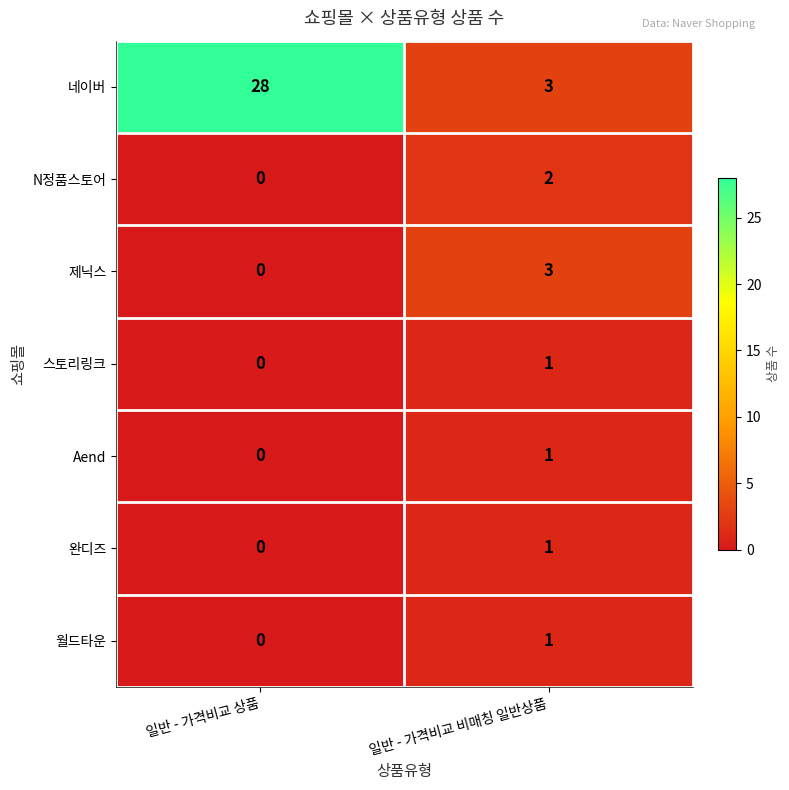

Is it true that Aend equals 0 at 일반 - 가격비교 상품?

True